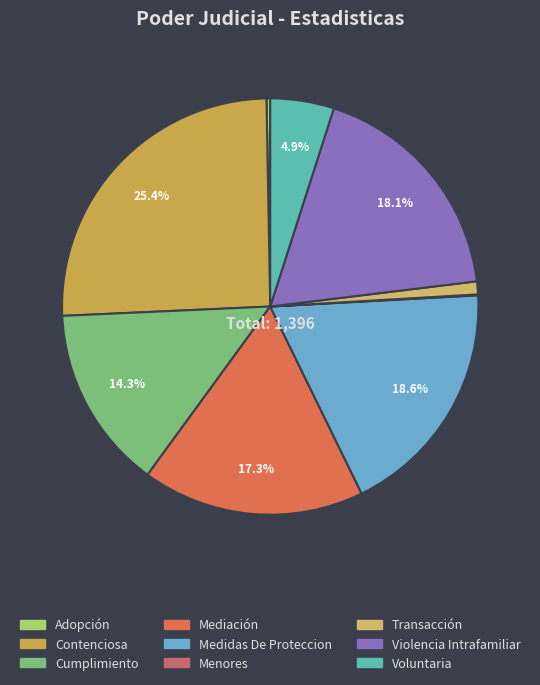

The Voluntaria slice represents 5% of the pie. True or false?

True